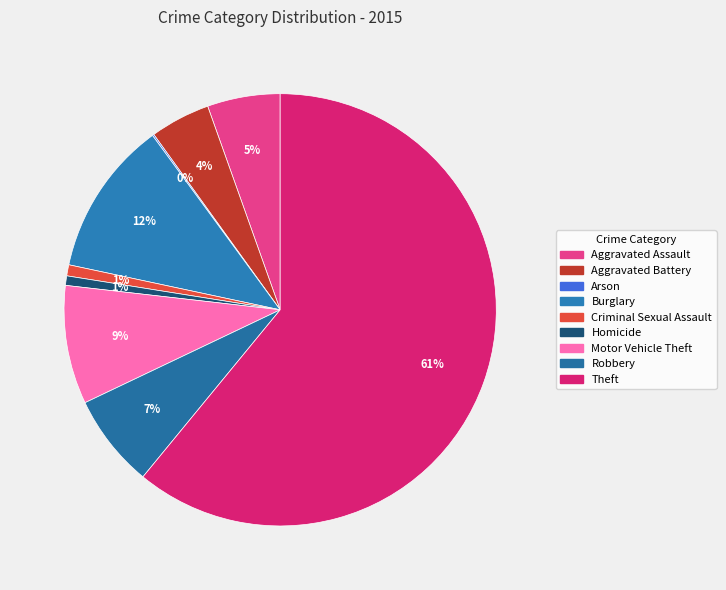

Which category has the smallest portion of the pie?

Arson